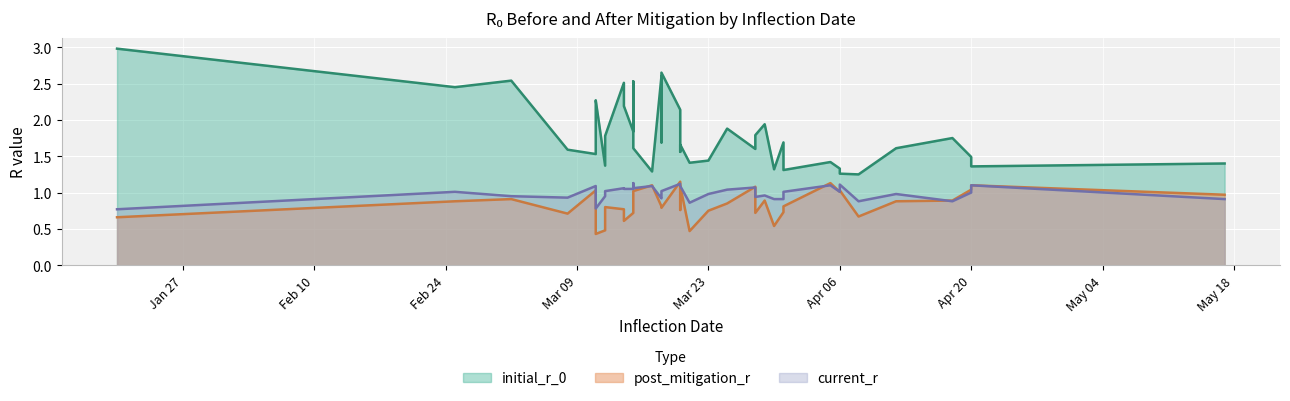

True or false: post_mitigation_r and initial_r_0 cross at least once.

False